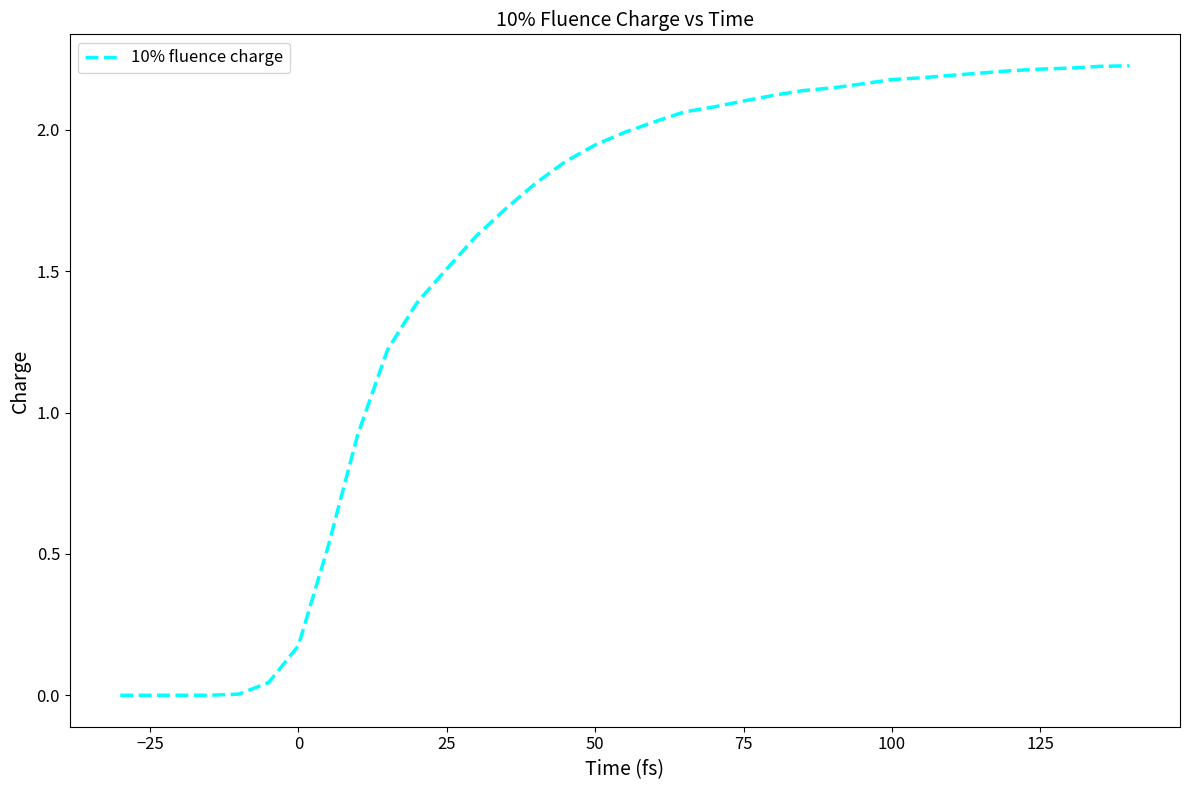

Between −25 and 75, which is larger?

75